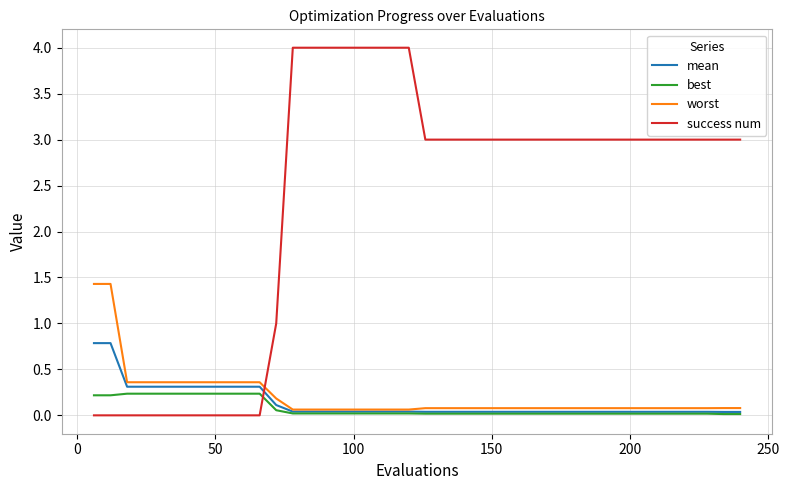

Which series has the widest spread of values?

success num